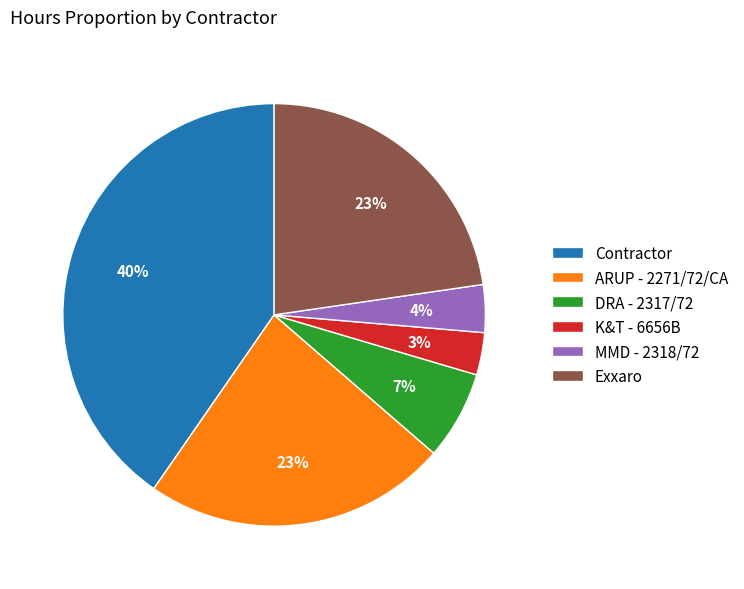

Is there a majority slice in this chart?

No